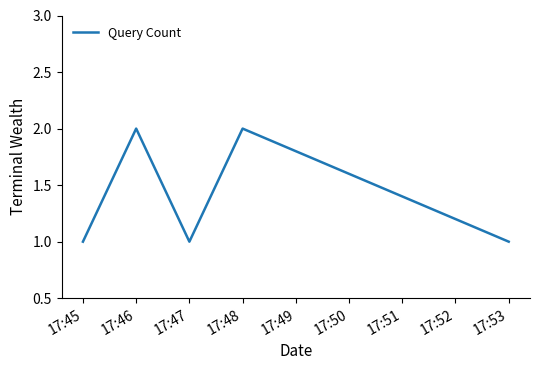

True or false: the data shows 1 at 17:48.

False